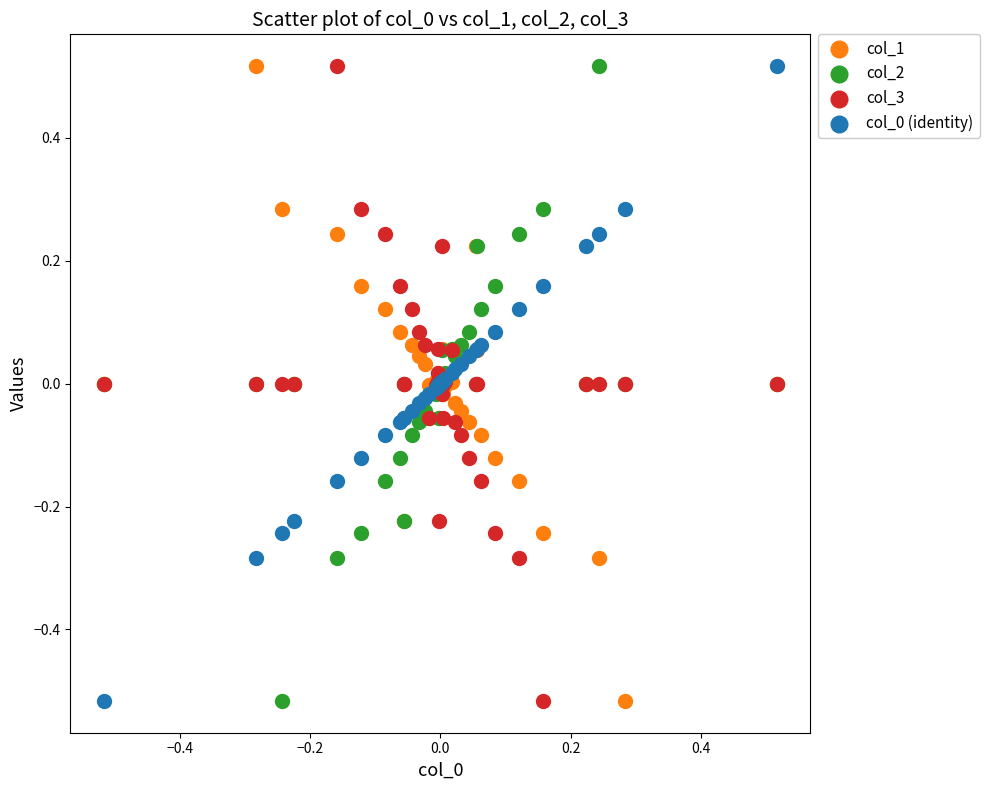

What is the X range (max minus min) for the scatter plot?

1.0